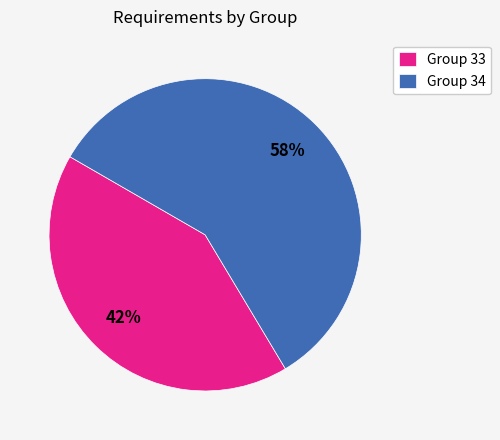

True or false: Group 33 accounts for 42% of the total.

True